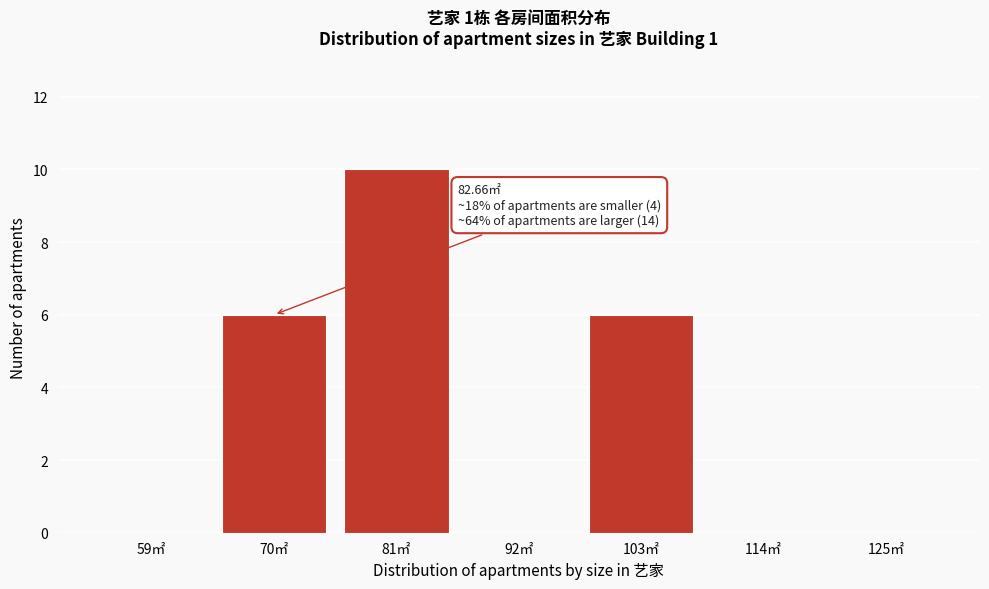

Reading right to left, list all the values displayed in this chart.

125㎡=0	114㎡=0	103㎡=6	92㎡=0	81㎡=10	70㎡=6	59㎡=0